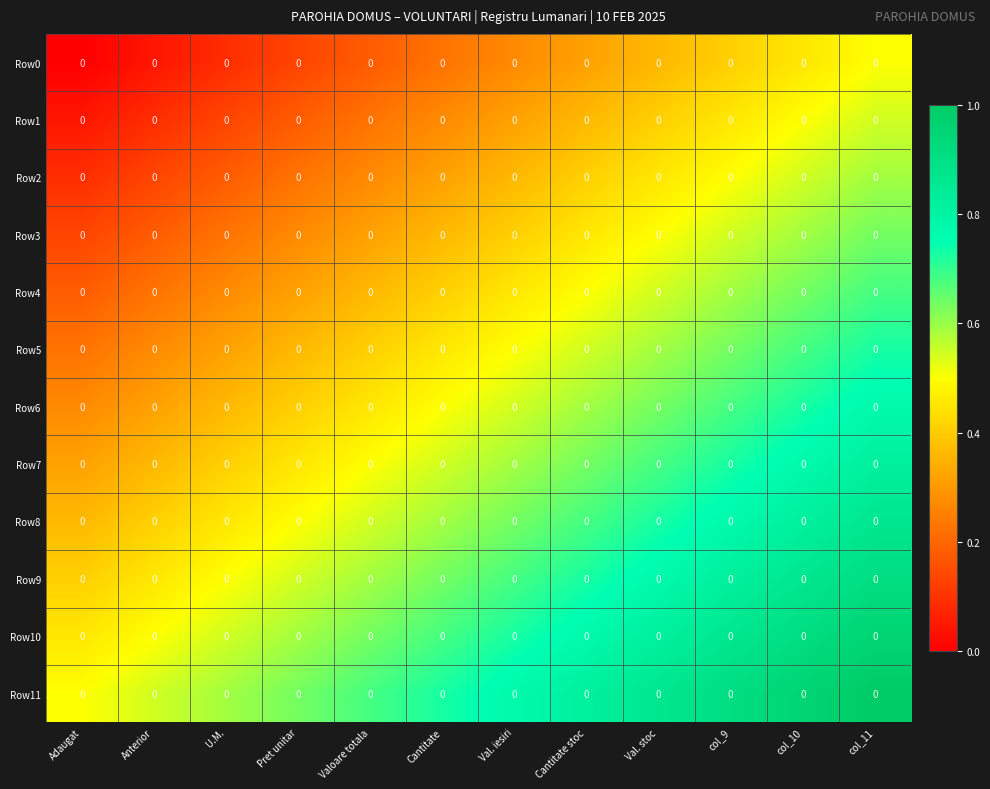

How many distinct data groups are displayed?

12